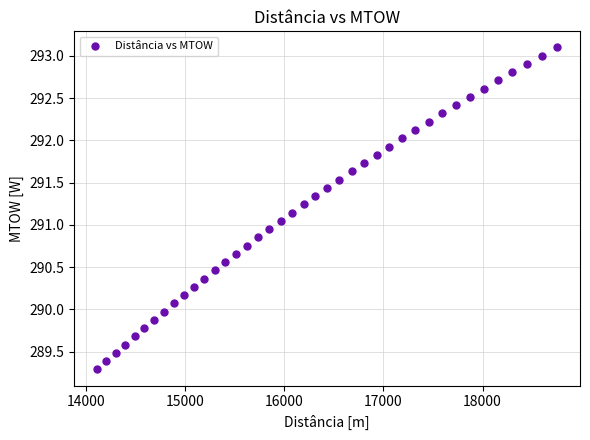

What is the range of X values (max minus min)?

4634.1